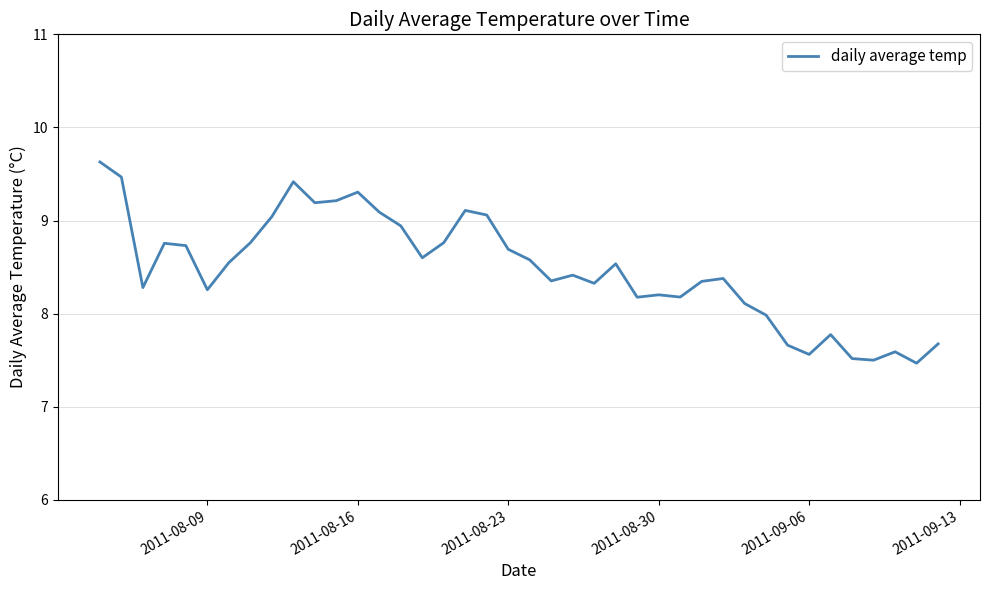

What is the minimum value shown in the chart?

7.5